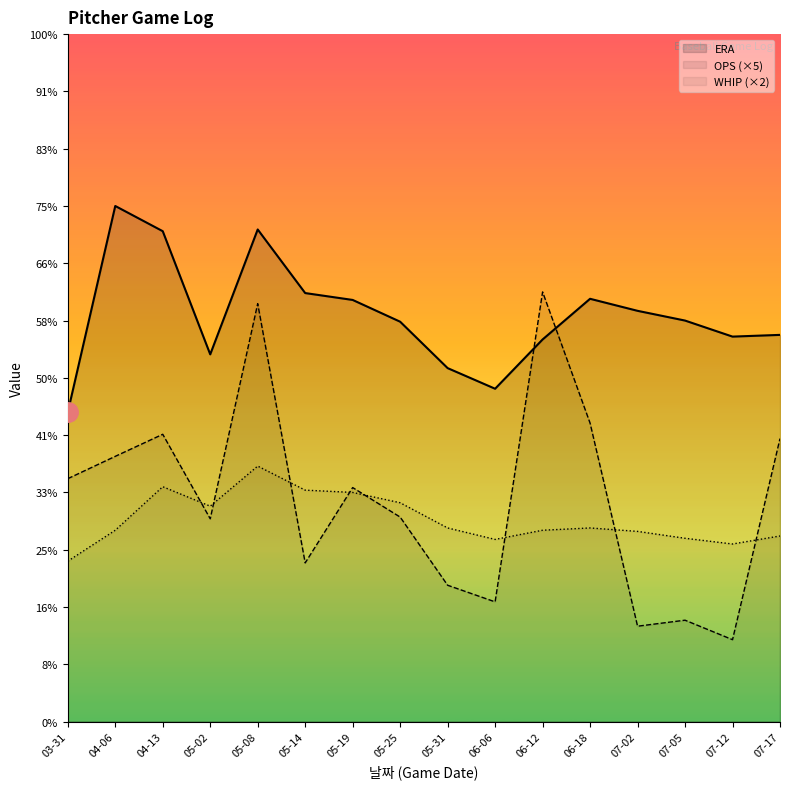

Reading right to left, list all the values displayed in this chart.

ERA: 6.8	6.7	7.0	7.2	7.4	6.7	5.8	6.2	7.0	7.4	7.5	8.6	6.4	8.6	9.0	5.4
OPS (×5): 4.9	1.4	1.8	1.7	5.2	7.5	2.1	2.4	3.6	4.1	2.8	7.3	3.5	5.0	4.6	4.2
WHIP (×2): 3.2	3.1	3.2	3.3	3.4	3.3	3.2	3.4	3.8	4.0	4.0	4.5	3.8	4.1	3.3	2.8